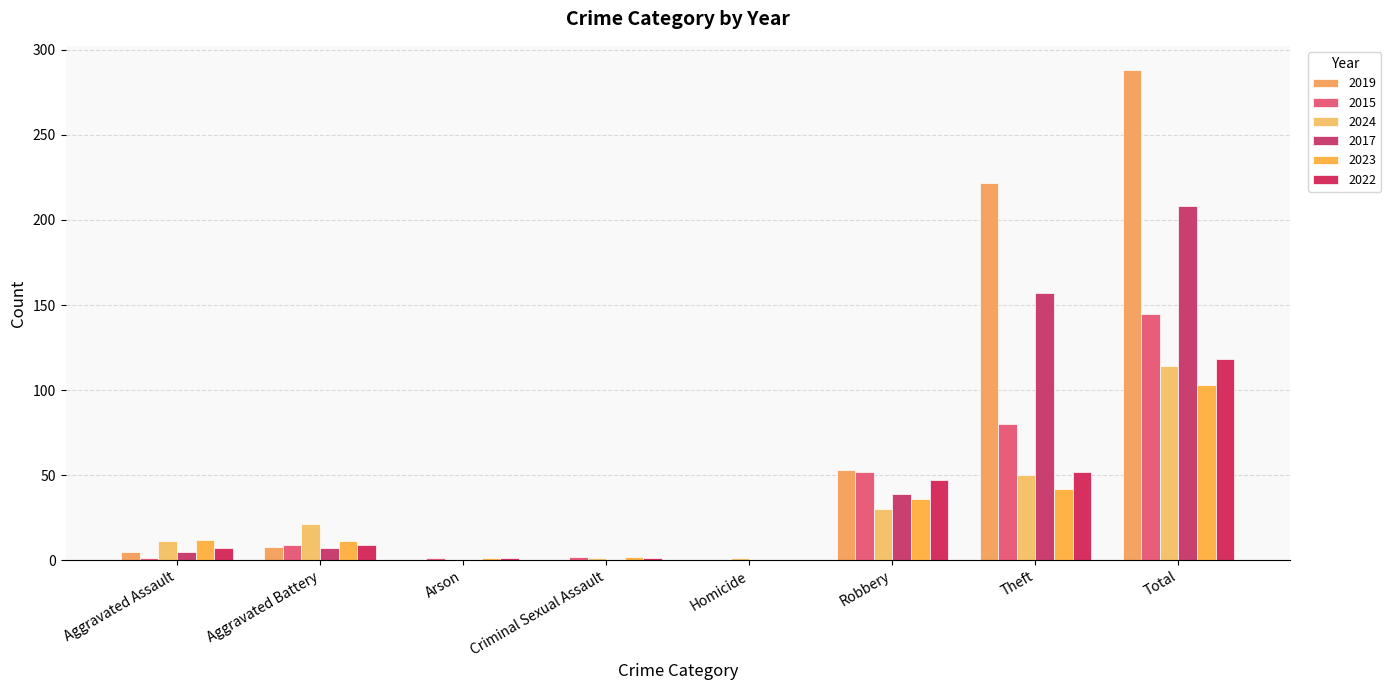

Are the bars grouped side by side (vs. stacked)?

Yes